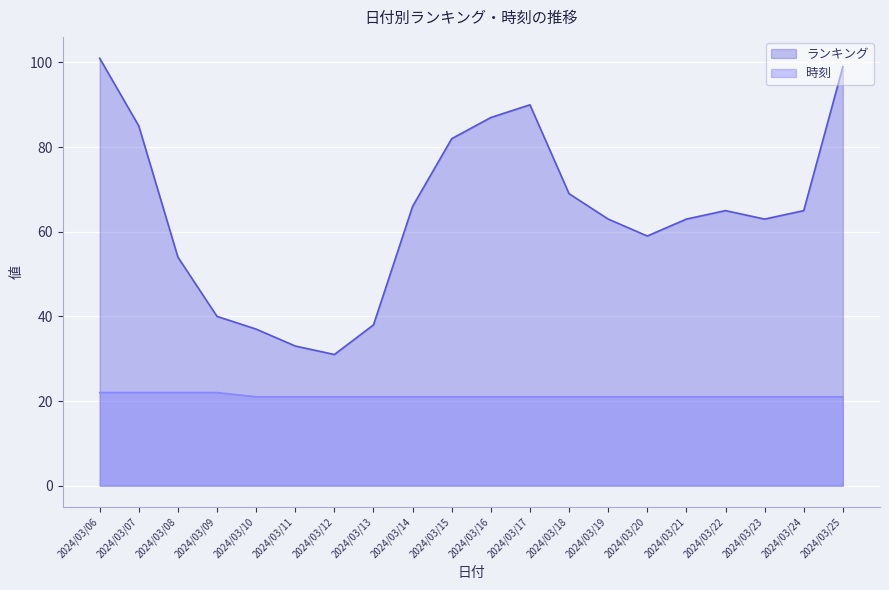

List the series in order of their overall mean, highest first.

ランキング, 時刻